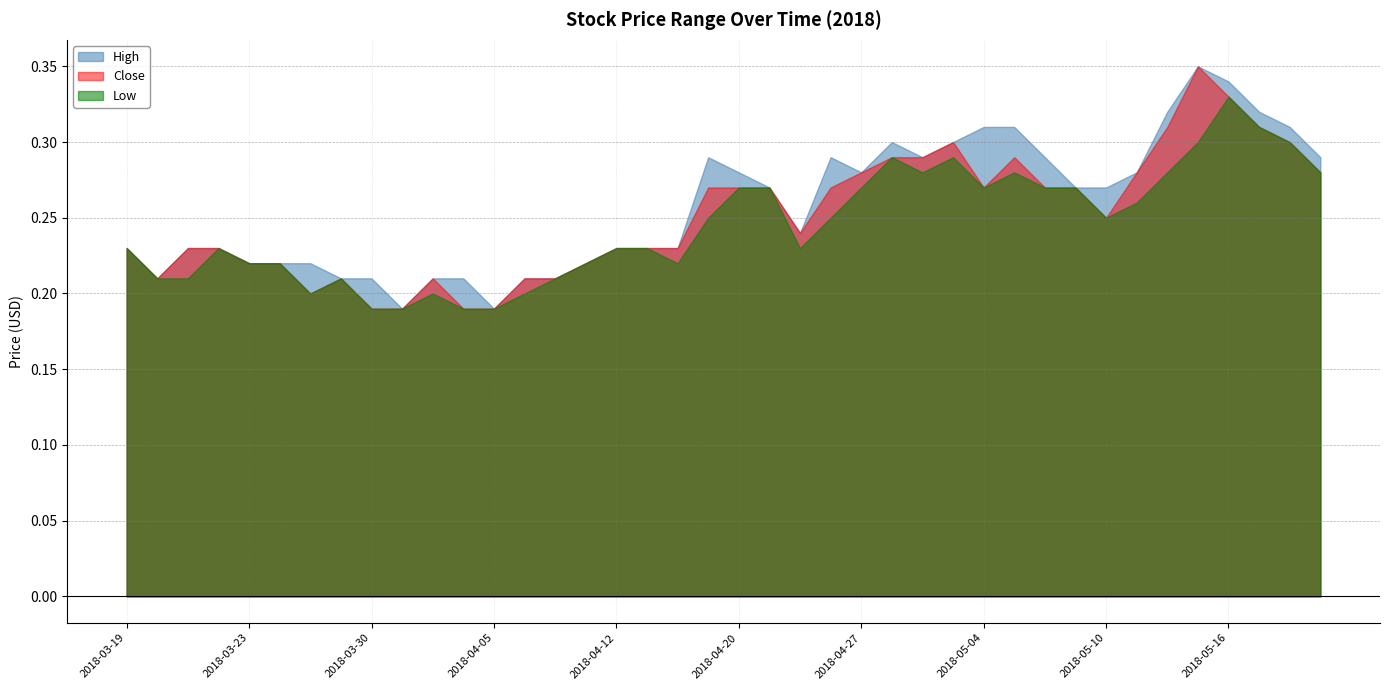

Reading left to right, list all the values displayed in this chart.

High: 2018-03-19=0.2	2018-03-20=0.2	2018-03-21=0.2	2018-03-22=0.2	2018-03-23=0.2	2018-03-26=0.2	2018-03-28=0.2	2018-03-29=0.2	2018-03-30=0.2	2018-04-02=0.2	2018-04-03=0.2	2018-04-04=0.2	2018-04-05=0.2	2018-04-09=0.2	2018-04-10=0.2	2018-04-11=0.2	2018-04-12=0.2	2018-04-17=0.2	2018-04-18=0.2	2018-04-19=0.3	2018-04-20=0.3	2018-04-23=0.3	2018-04-25=0.2	2018-04-26=0.3	2018-04-27=0.3	2018-04-30=0.3	2018-05-02=0.3	2018-05-03=0.3	2018-05-04=0.3	2018-05-07=0.3	2018-05-08=0.3	2018-05-09=0.3	2018-05-10=0.3	2018-05-11=0.3	2018-05-14=0.3	2018-05-15=0.3	2018-05-16=0.3	2018-05-17=0.3	2018-05-18=0.3	2018-05-21=0.3
Close: 2018-03-19=0.2	2018-03-20=0.2	2018-03-21=0.2	2018-03-22=0.2	2018-03-23=0.2	2018-03-26=0.2	2018-03-28=0.2	2018-03-29=0.2	2018-03-30=0.2	2018-04-02=0.2	2018-04-03=0.2	2018-04-04=0.2	2018-04-05=0.2	2018-04-09=0.2	2018-04-10=0.2	2018-04-11=0.2	2018-04-12=0.2	2018-04-17=0.2	2018-04-18=0.2	2018-04-19=0.3	2018-04-20=0.3	2018-04-23=0.3	2018-04-25=0.2	2018-04-26=0.3	2018-04-27=0.3	2018-04-30=0.3	2018-05-02=0.3	2018-05-03=0.3	2018-05-04=0.3	2018-05-07=0.3	2018-05-08=0.3	2018-05-09=0.3	2018-05-10=0.2	2018-05-11=0.3	2018-05-14=0.3	2018-05-15=0.3	2018-05-16=0.3	2018-05-17=0.3	2018-05-18=0.3	2018-05-21=0.3
Low: 2018-03-19=0.2	2018-03-20=0.2	2018-03-21=0.2	2018-03-22=0.2	2018-03-23=0.2	2018-03-26=0.2	2018-03-28=0.2	2018-03-29=0.2	2018-03-30=0.2	2018-04-02=0.2	2018-04-03=0.2	2018-04-04=0.2	2018-04-05=0.2	2018-04-09=0.2	2018-04-10=0.2	2018-04-11=0.2	2018-04-12=0.2	2018-04-17=0.2	2018-04-18=0.2	2018-04-19=0.2	2018-04-20=0.3	2018-04-23=0.3	2018-04-25=0.2	2018-04-26=0.2	2018-04-27=0.3	2018-04-30=0.3	2018-05-02=0.3	2018-05-03=0.3	2018-05-04=0.3	2018-05-07=0.3	2018-05-08=0.3	2018-05-09=0.3	2018-05-10=0.2	2018-05-11=0.3	2018-05-14=0.3	2018-05-15=0.3	2018-05-16=0.3	2018-05-17=0.3	2018-05-18=0.3	2018-05-21=0.3